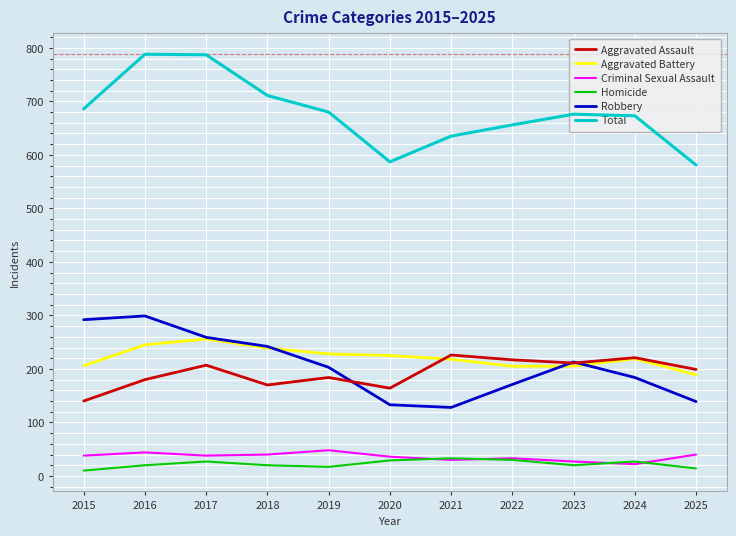

What are all the series names shown in the legend?

Aggravated Assault, Aggravated Battery, Criminal Sexual Assault, Homicide, Robbery, Total